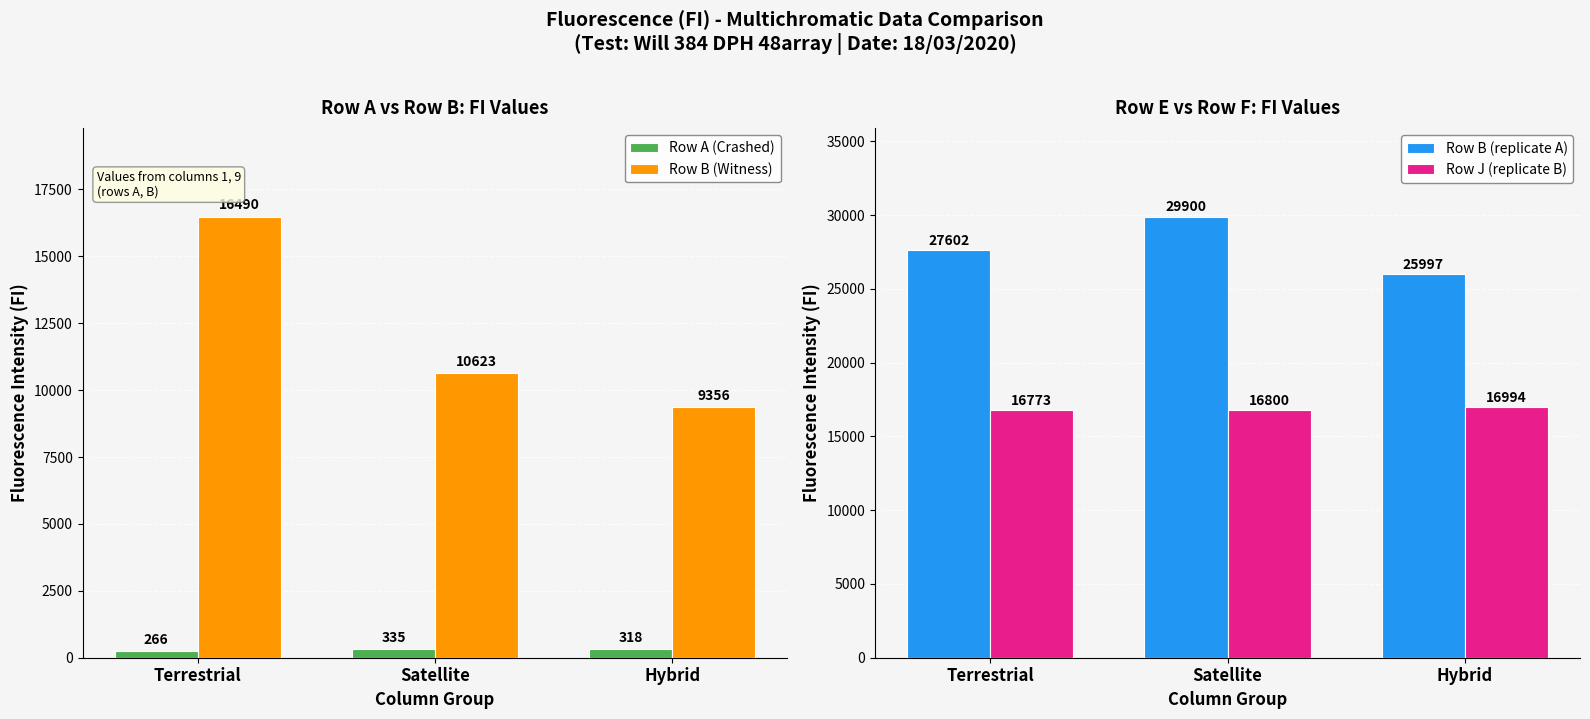

Is the value of Row A (Crashed) at Satellite greater than the value of Row J (replicate B) at Hybrid?

No